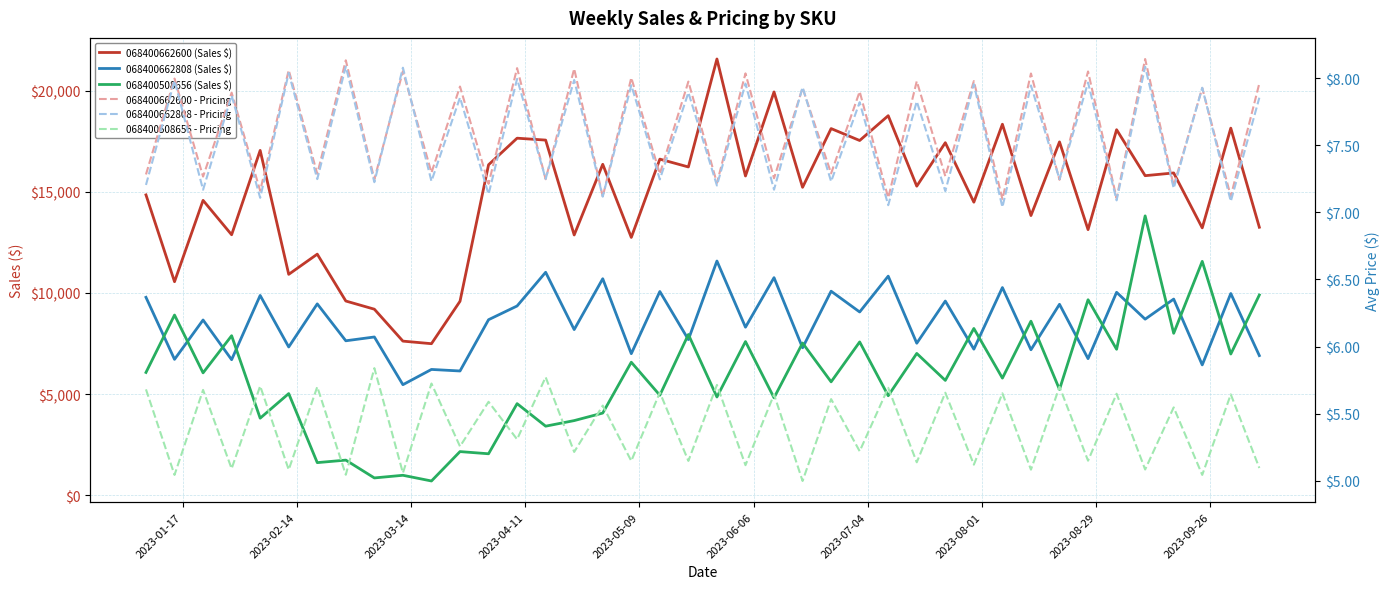

How many data points in 068400508656 (Sales $) are above 5792?

20